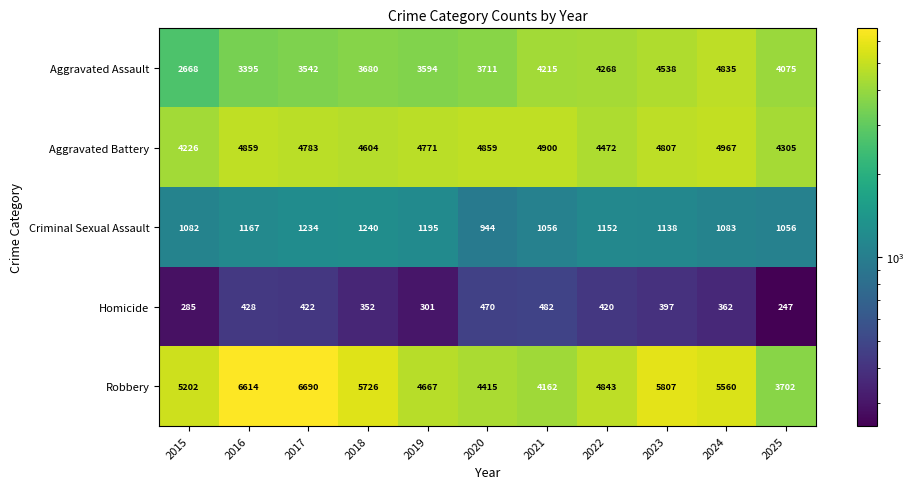

How many data points does each series have?

11